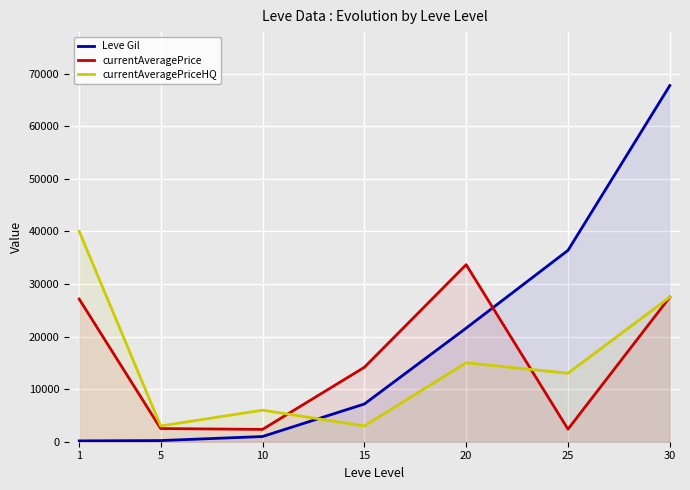

At which category does currentAveragePrice reach its first local valley?

10